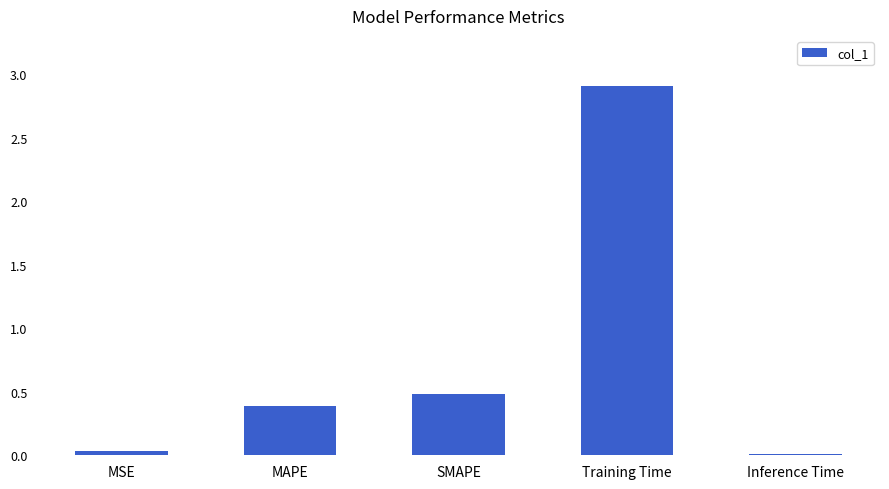

How many data points does each series have?

5